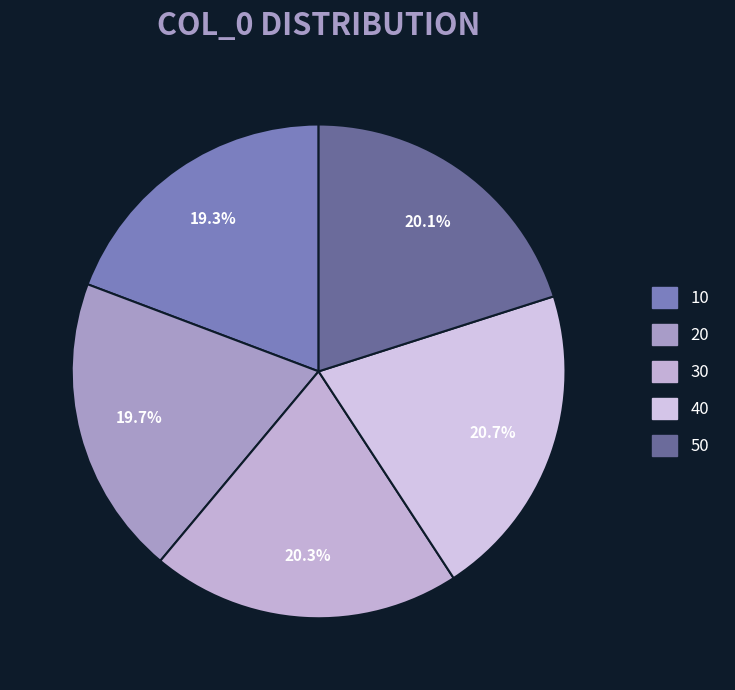

Is there any slice that represents more than half of the pie?

No